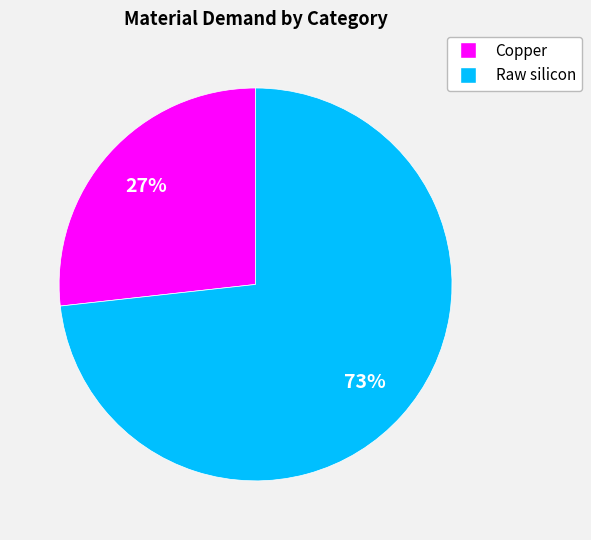

Does any single category account for the majority?

Yes